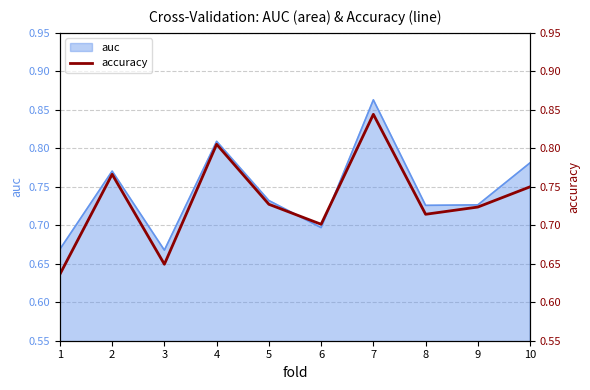

At which category does the data reach its first local peak?

2